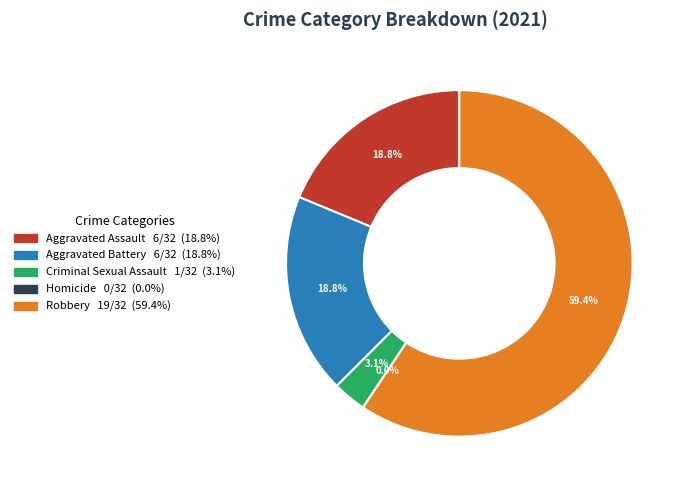

Combined, do Criminal Sexual Assault and Aggravated Battery account for over 50%?

No